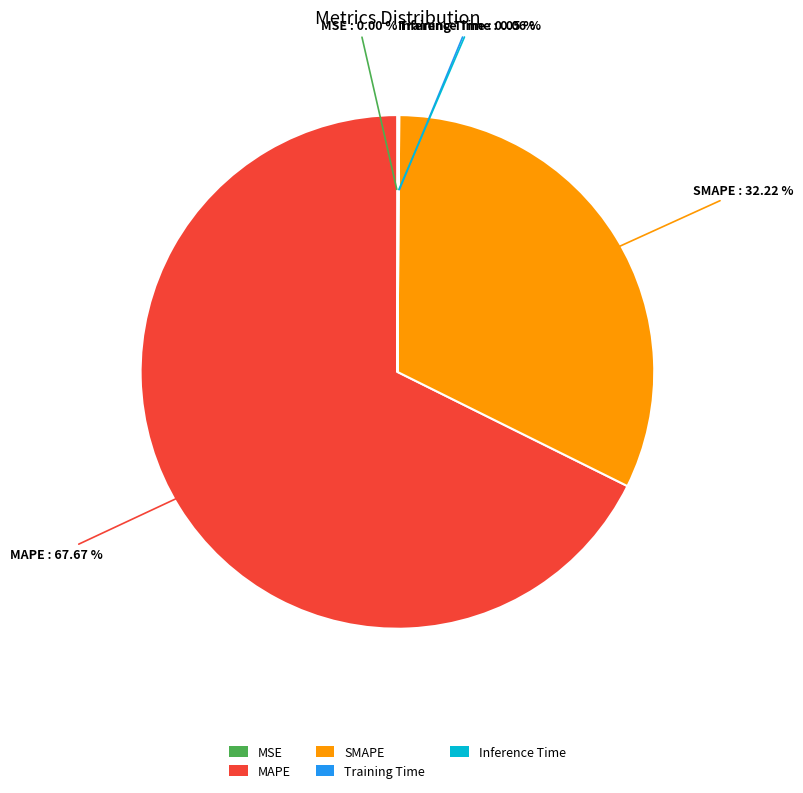

Which category has the biggest portion of the pie?

MAPE